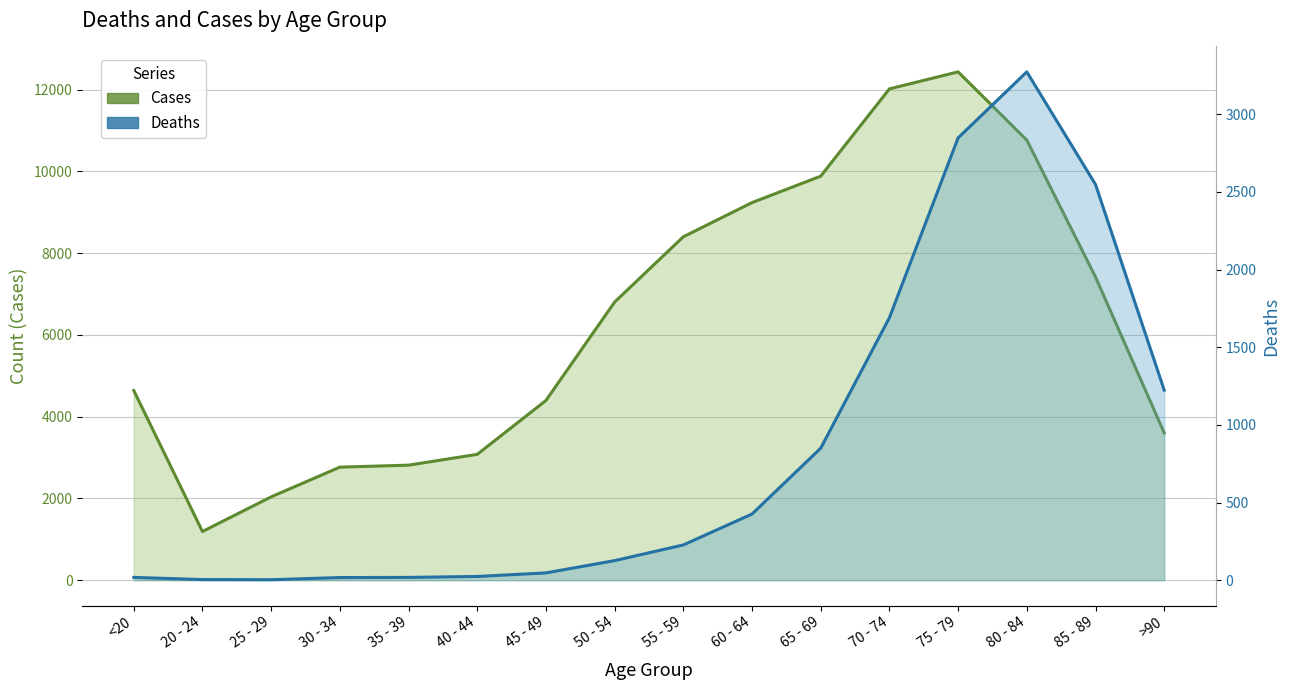

In Deaths, how many points are lower than both neighbors (excluding endpoints)?

1